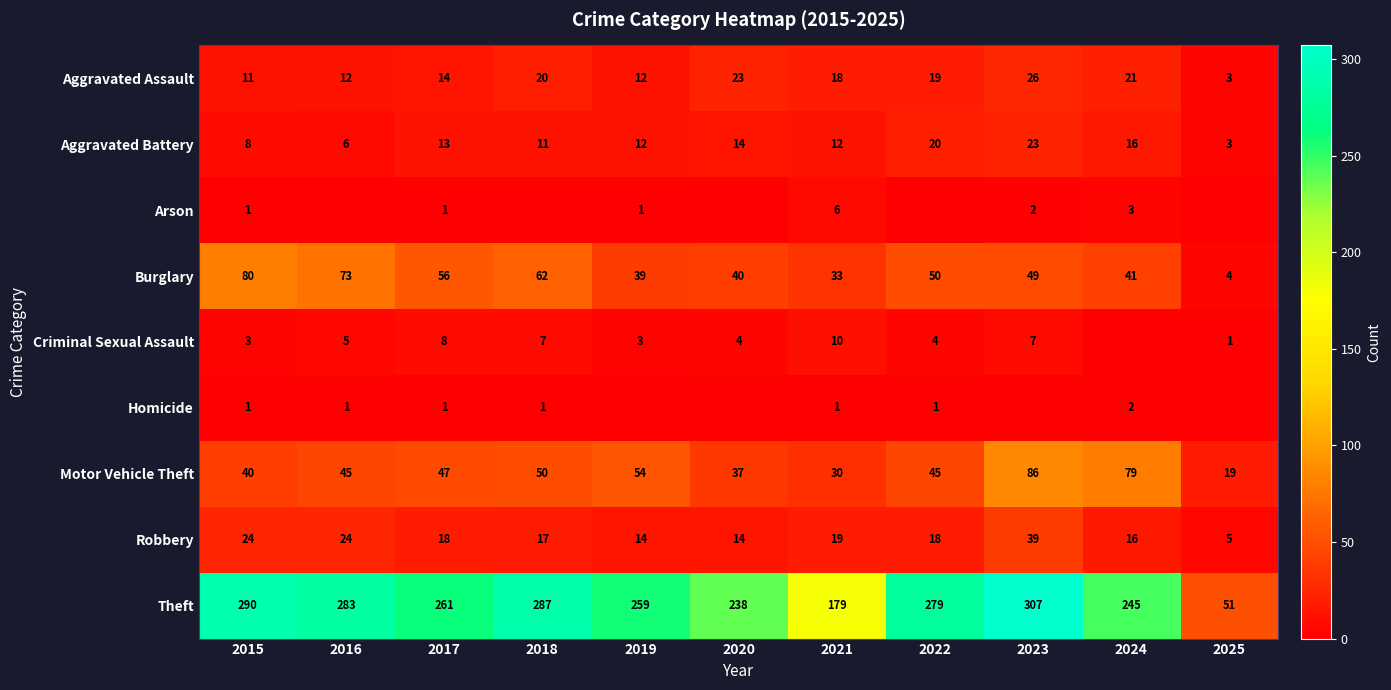

Is the value of Aggravated Battery at 2023 greater than the value of Aggravated Assault at 2025?

Yes